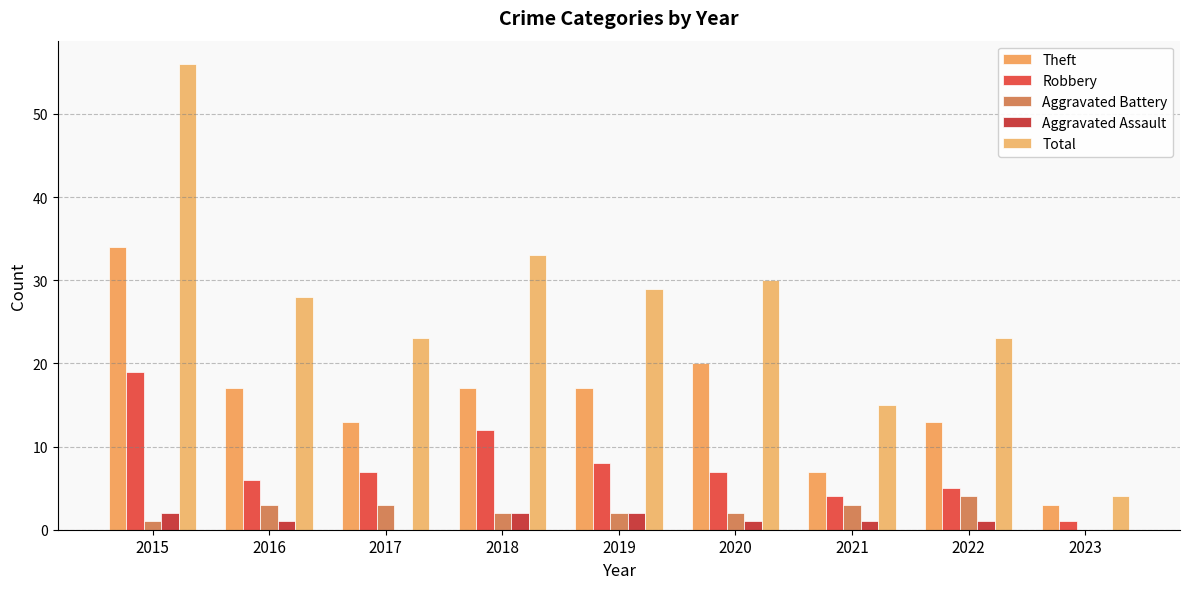

Are the bars horizontal?

No